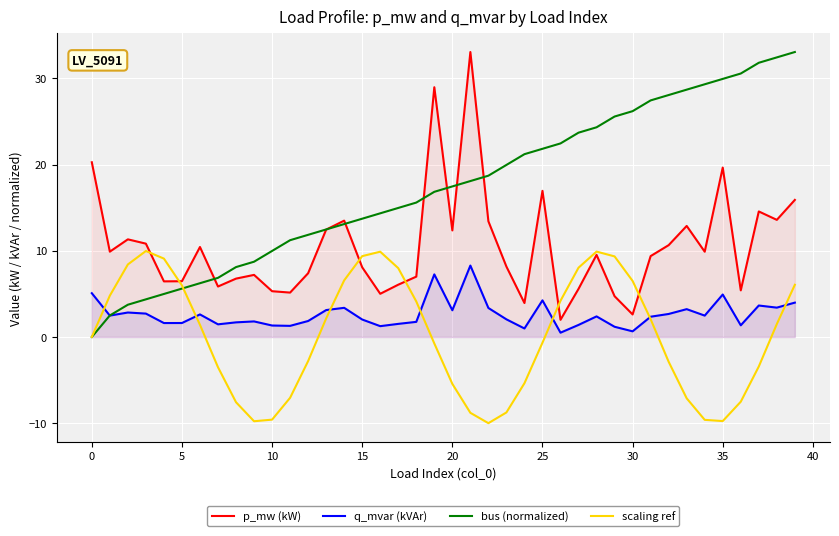

What are all the series names shown in the legend?

p_mw (kW), q_mvar (kVAr), bus (normalized), scaling ref